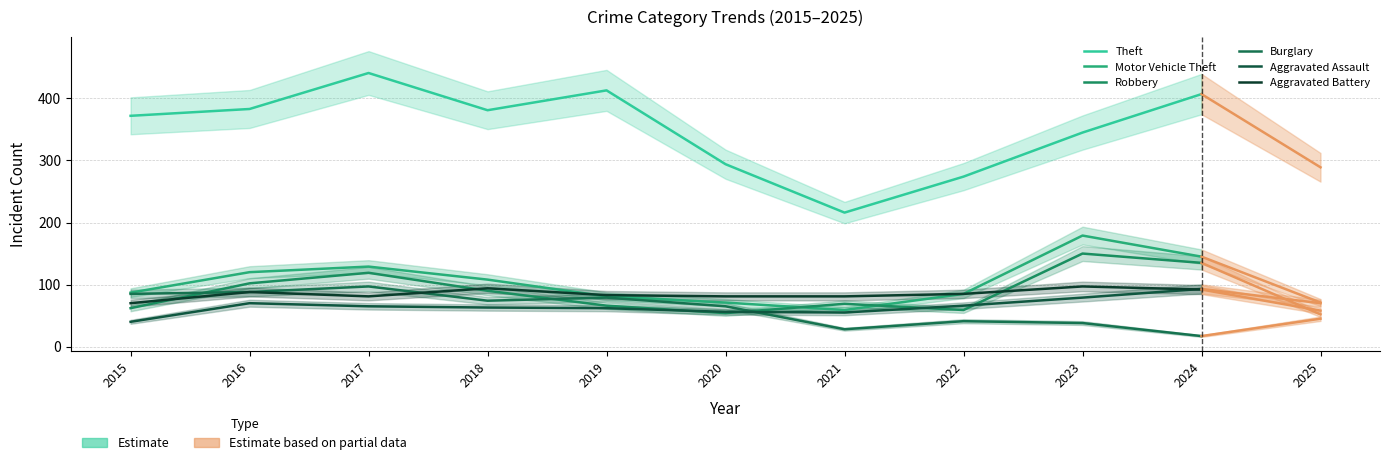

True or false: Theft and Aggravated Assault intersect in this chart.

False